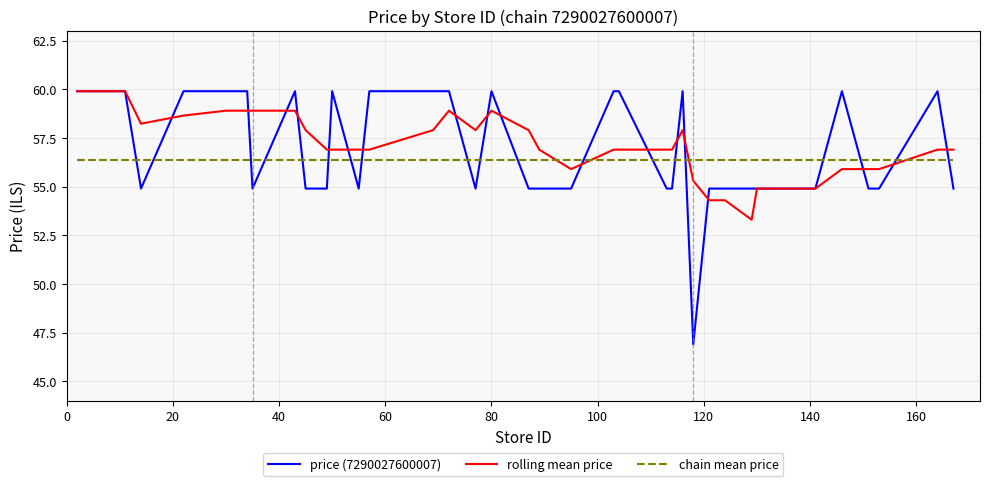

What is the greatest value displayed?

59.9